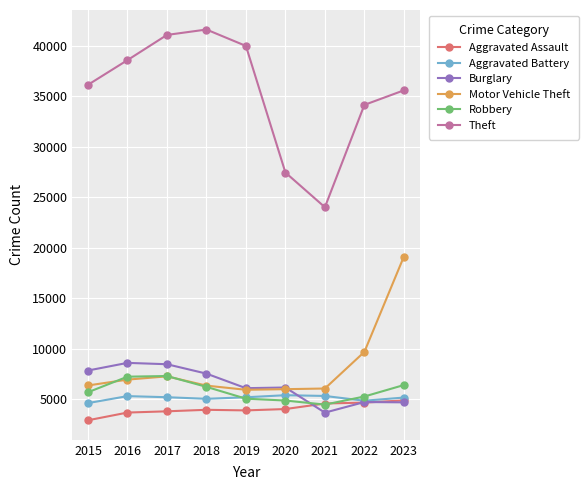

What is the lowest value of the Theft series?

24012